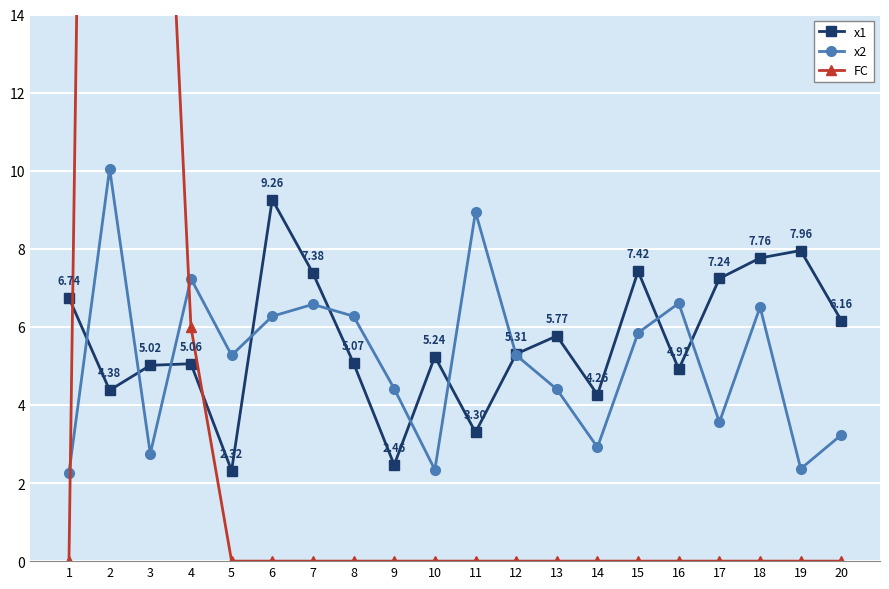

Which series has the widest spread of values?

FC